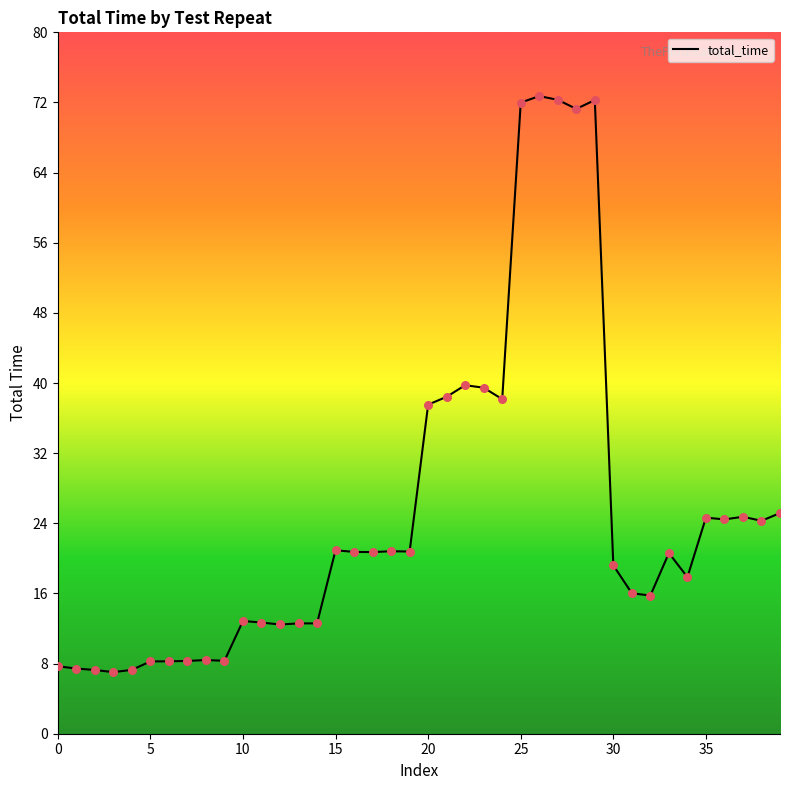

What is the minimum value shown in the chart?

7.0